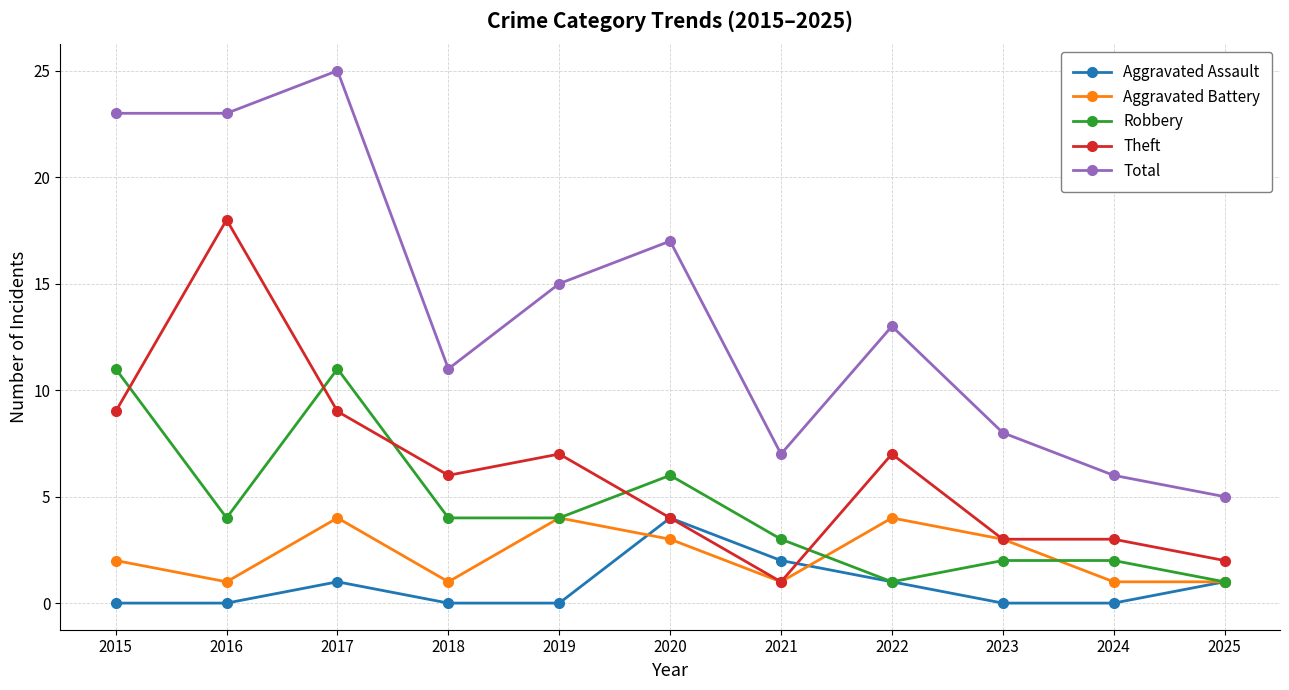

True or false: Theft and Total cross at least once.

False